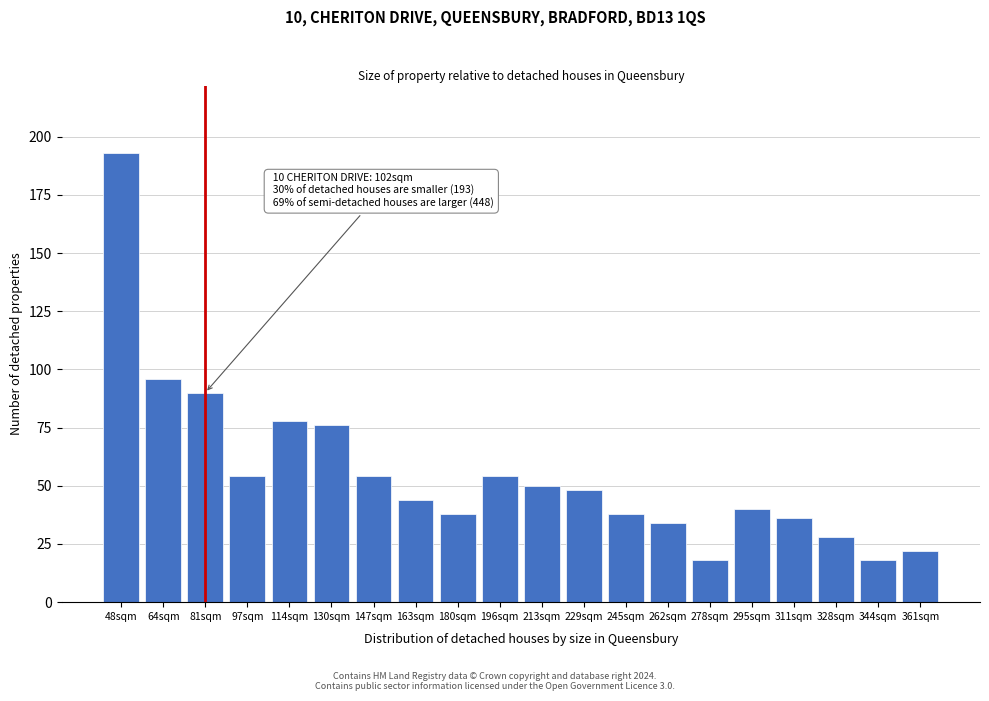

Reading left to right, list all the values displayed in this chart.

48sqm=193	64sqm=96	81sqm=90	97sqm=54	114sqm=78	130sqm=76	147sqm=54	163sqm=44	180sqm=38	196sqm=54	213sqm=50	229sqm=48	245sqm=38	262sqm=34	278sqm=18	295sqm=40	311sqm=36	328sqm=28	344sqm=18	361sqm=22